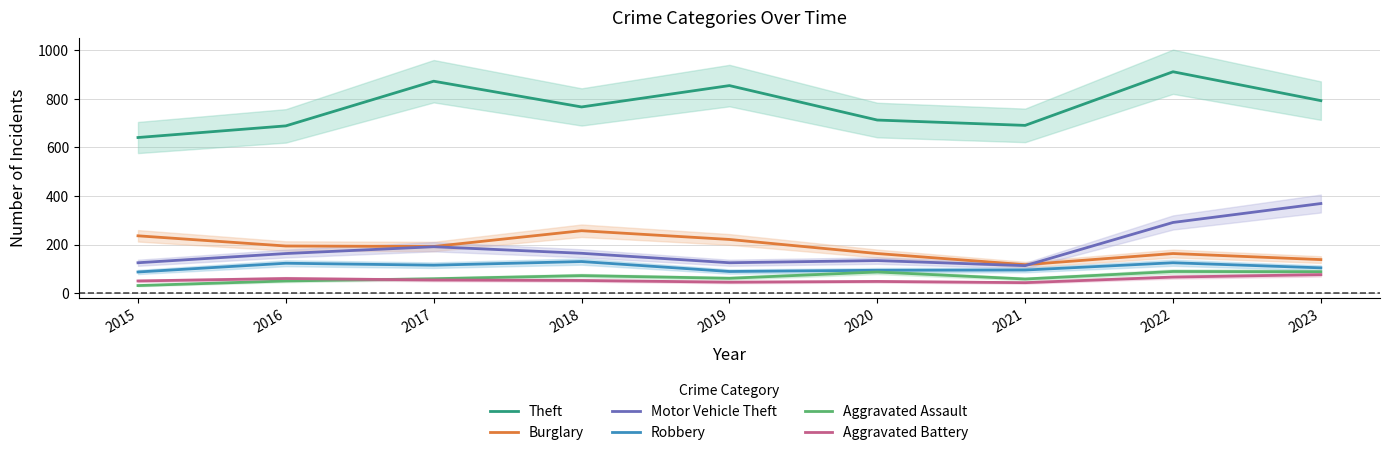

Does the chart have visible grid lines?

Yes